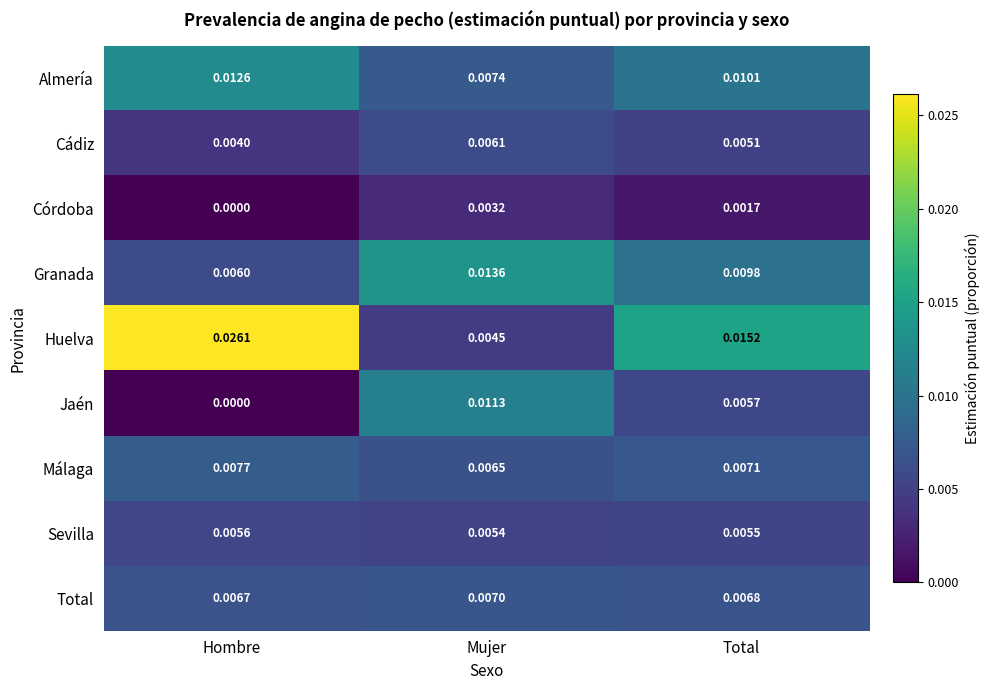

Is the value of Jaén at Hombre greater than the value of Granada at Mujer?

No